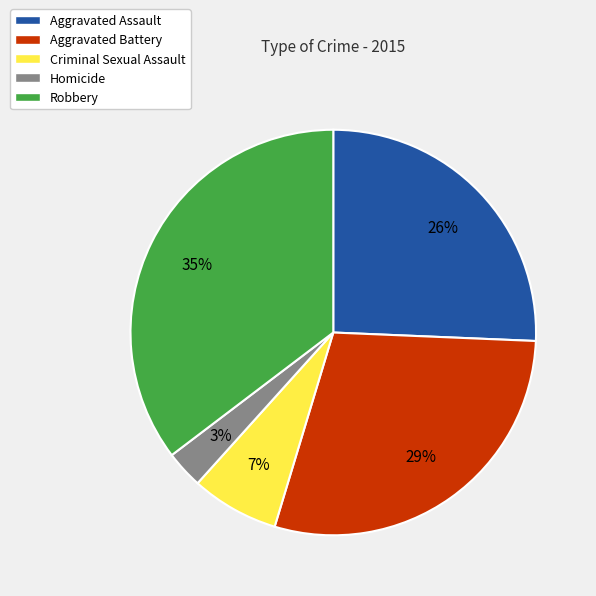

Count the number of slices in the pie.

5